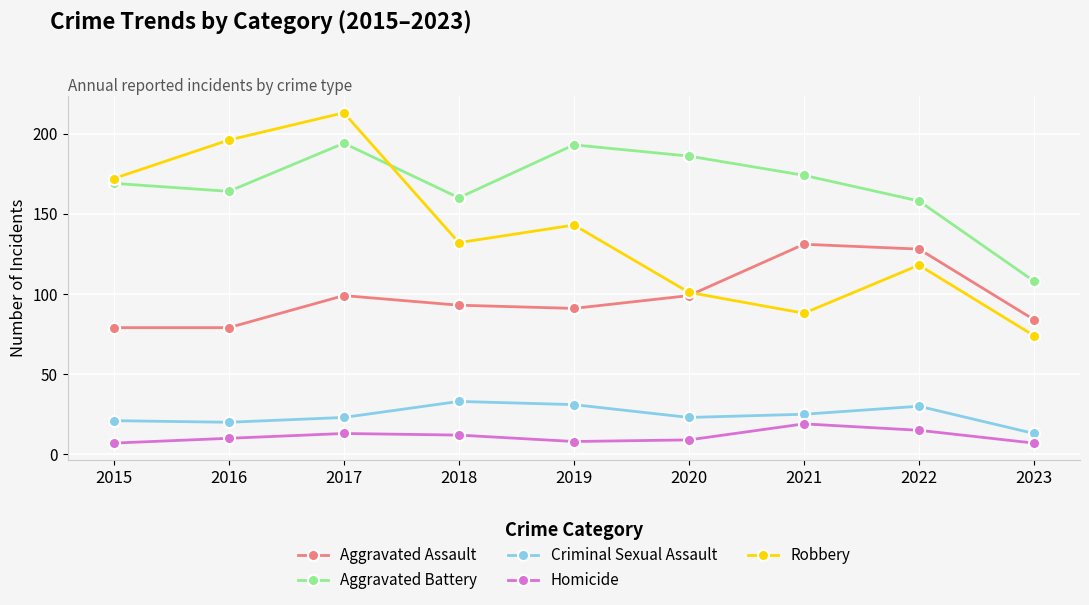

Reading right to left, transcribe all the data shown in this chart.

Aggravated Assault: 2023=84	2022=128	2021=131	2020=99	2019=91	2018=93	2017=99	2016=79	2015=79
Aggravated Battery: 2023=108	2022=158	2021=174	2020=186	2019=193	2018=160	2017=194	2016=164	2015=169
Criminal Sexual Assault: 2023=13	2022=30	2021=25	2020=23	2019=31	2018=33	2017=23	2016=20	2015=21
Homicide: 2023=7	2022=15	2021=19	2020=9	2019=8	2018=12	2017=13	2016=10	2015=7
Robbery: 2023=74	2022=118	2021=88	2020=101	2019=143	2018=132	2017=213	2016=196	2015=172